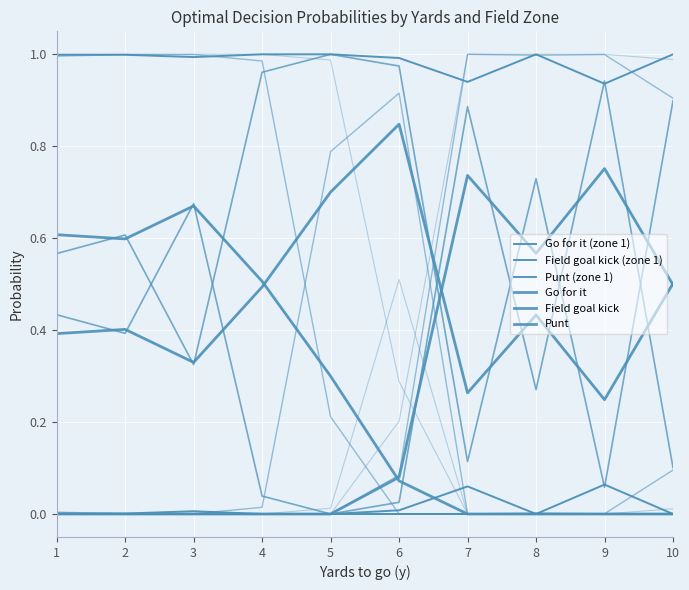

Reading left to right, transcribe all the data shown in this chart.

Go for it (zone 1): 1=1.0	2=1.0	3=1.0	4=1.0	5=1.0	6=1.0	7=0.9	8=1.0	9=0.9	10=1.0
Field goal kick (zone 1): 1=0.0	2=0.0	3=0.0	4=0.0	5=0.0	6=0.0	7=0.1	8=0.0	9=0.1	10=0.0
Punt (zone 1): 1=0.0	2=0.0	3=0.0	4=0.0	5=0.0	6=0.0	7=0.0	8=0.0	9=0.0	10=0.0
Go for it: 1=0.4	2=0.4	3=0.3	4=0.5	5=0.7	6=0.8	7=0.3	8=0.4	9=0.2	10=0.5
Field goal kick: 1=0.0	2=0.0	3=0.0	4=0.0	5=0.0	6=0.1	7=0.7	8=0.6	9=0.8	10=0.5
Punt: 1=0.6	2=0.6	3=0.7	4=0.5	5=0.3	6=0.1	7=0.0	8=0.0	9=0.0	10=0.0